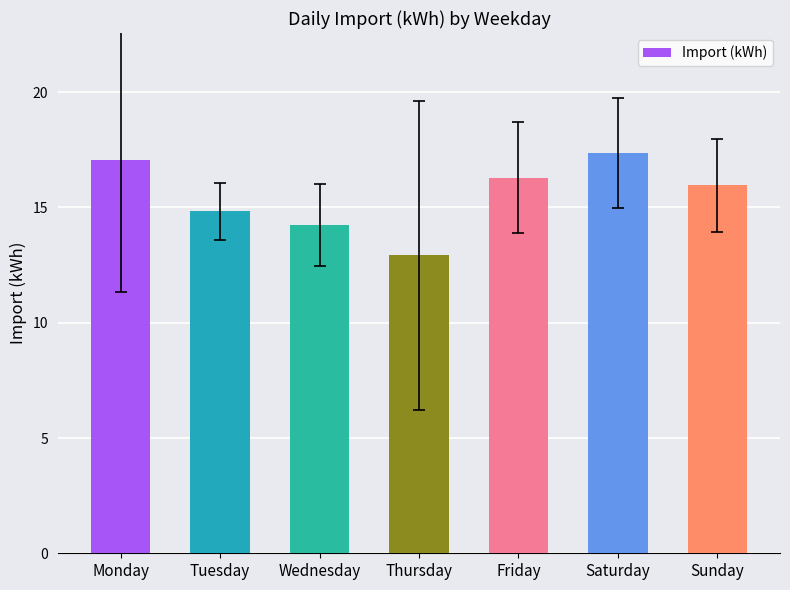

How many values exceed 15?

4